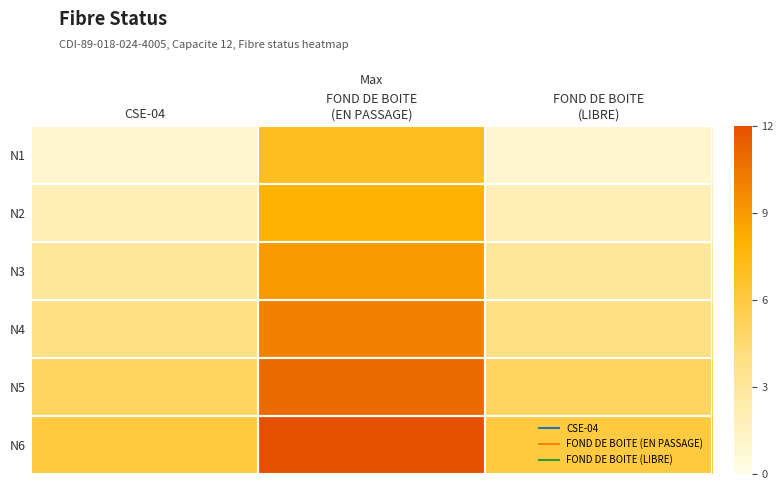

Between CSE-04 and FOND DE BOITE
(EN PASSAGE), which is larger?

FOND DE BOITE
(EN PASSAGE)